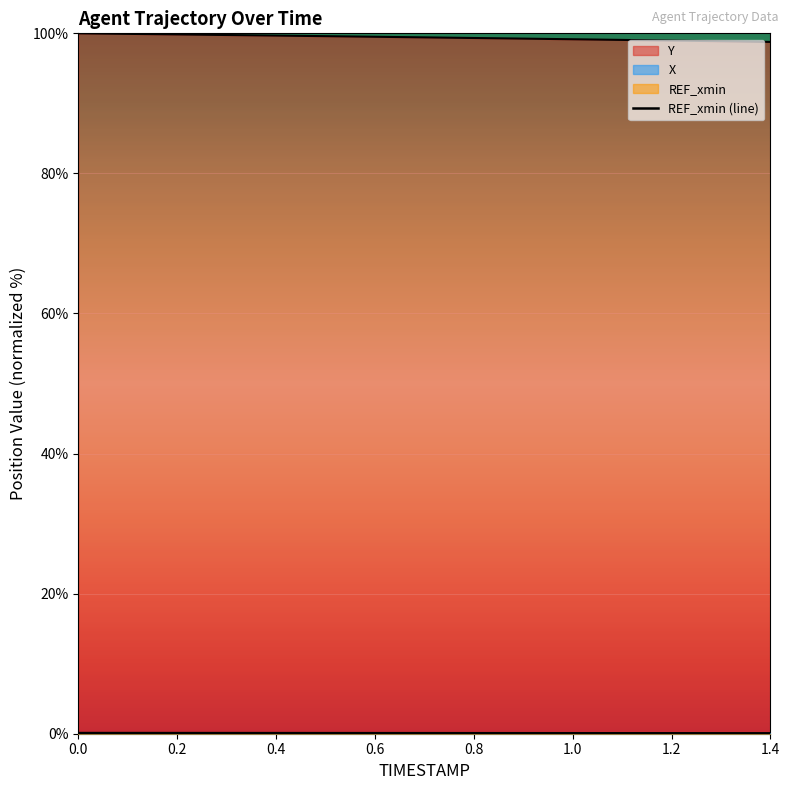

True or false: Y and X intersect in this chart.

False